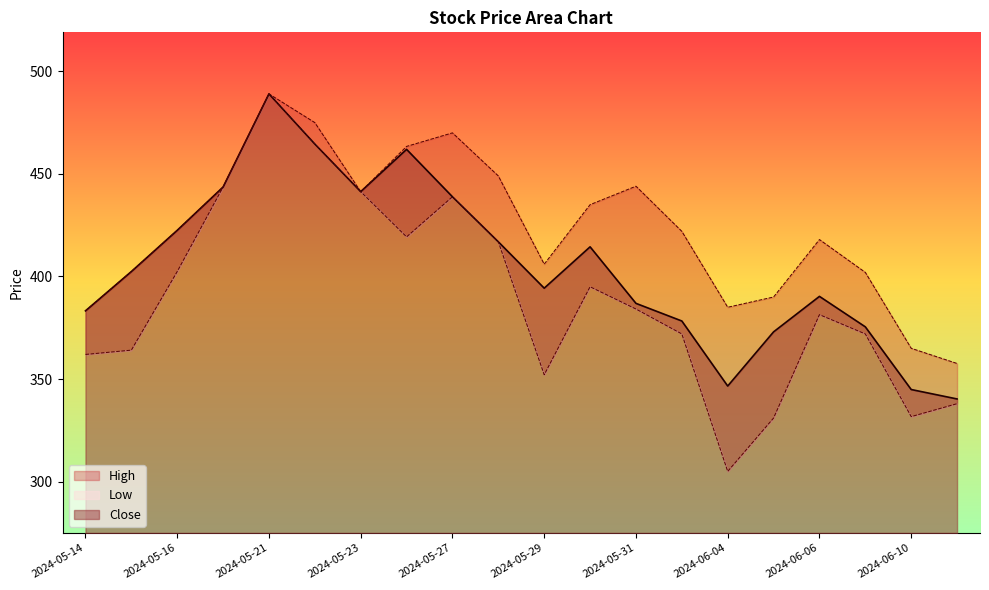

True or false: Close and Low cross at least once.

False